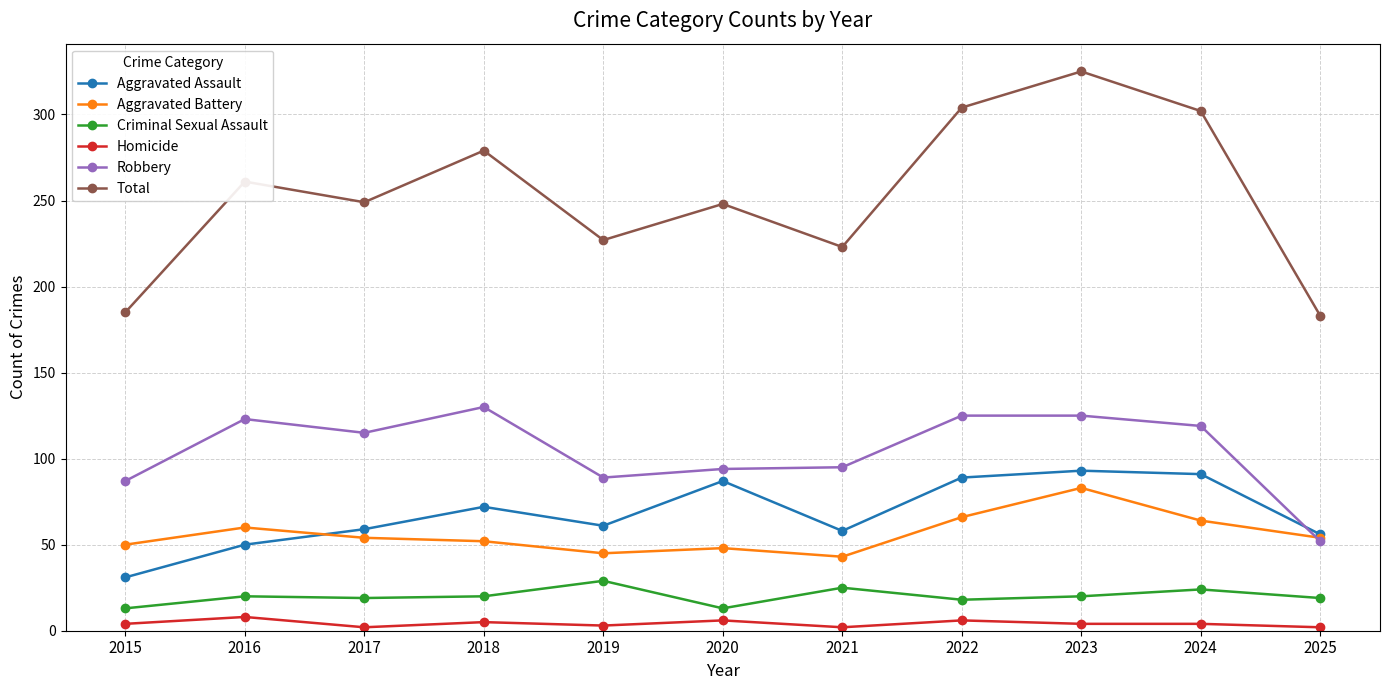

Between 2017 and 2022, which series saw the biggest shift?

Total